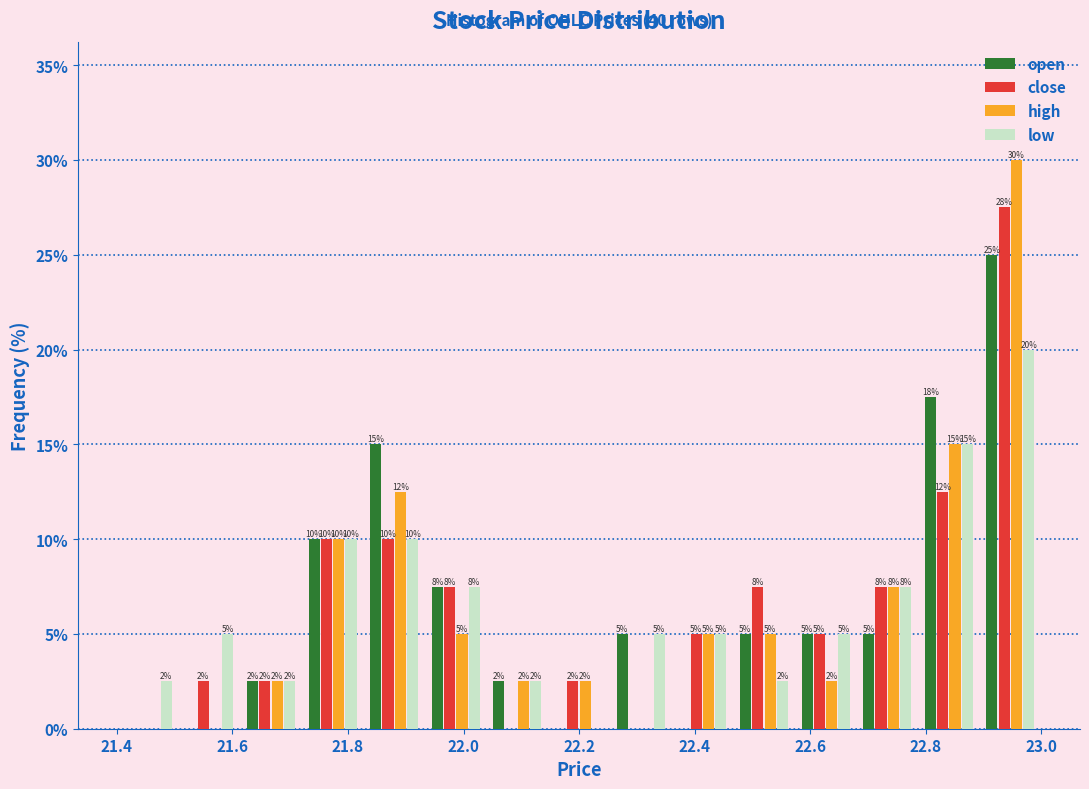

In the low series, which range on the x-axis has the tallest bar?

22.90 to 23.00